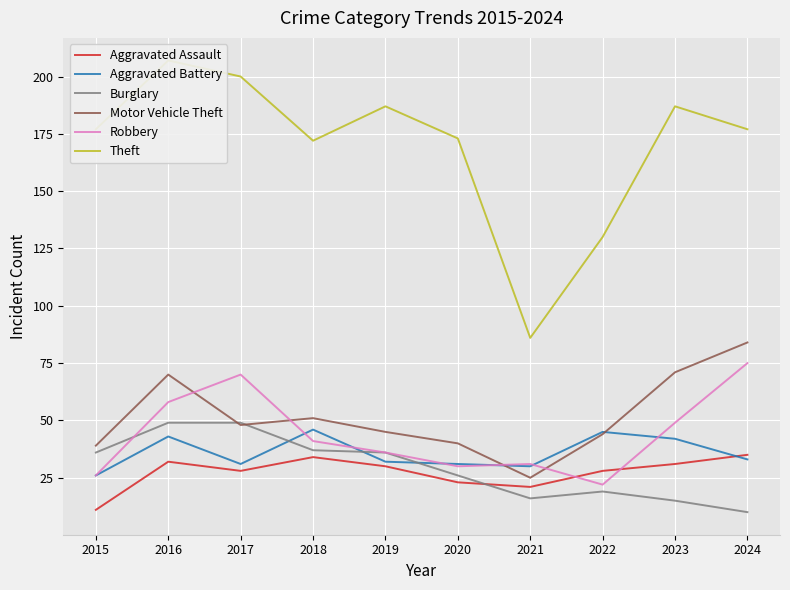

Reading left to right, what are all the values shown in this chart?

Aggravated Assault: 2015=11	2016=32	2017=28	2018=34	2019=30	2020=23	2021=21	2022=28	2023=31	2024=35
Aggravated Battery: 2015=26	2016=43	2017=31	2018=46	2019=32	2020=31	2021=30	2022=45	2023=42	2024=33
Burglary: 2015=36	2016=49	2017=49	2018=37	2019=36	2020=26	2021=16	2022=19	2023=15	2024=10
Motor Vehicle Theft: 2015=39	2016=70	2017=48	2018=51	2019=45	2020=40	2021=25	2022=44	2023=71	2024=84
Robbery: 2015=26	2016=58	2017=70	2018=41	2019=36	2020=30	2021=31	2022=22	2023=49	2024=75
Theft: 2015=177	2016=207	2017=200	2018=172	2019=187	2020=173	2021=86	2022=130	2023=187	2024=177